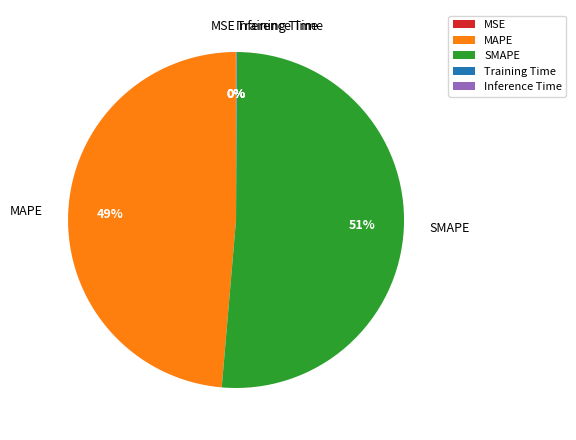

To the nearest percent, what is the difference between the largest and smallest slice percentages?

51%